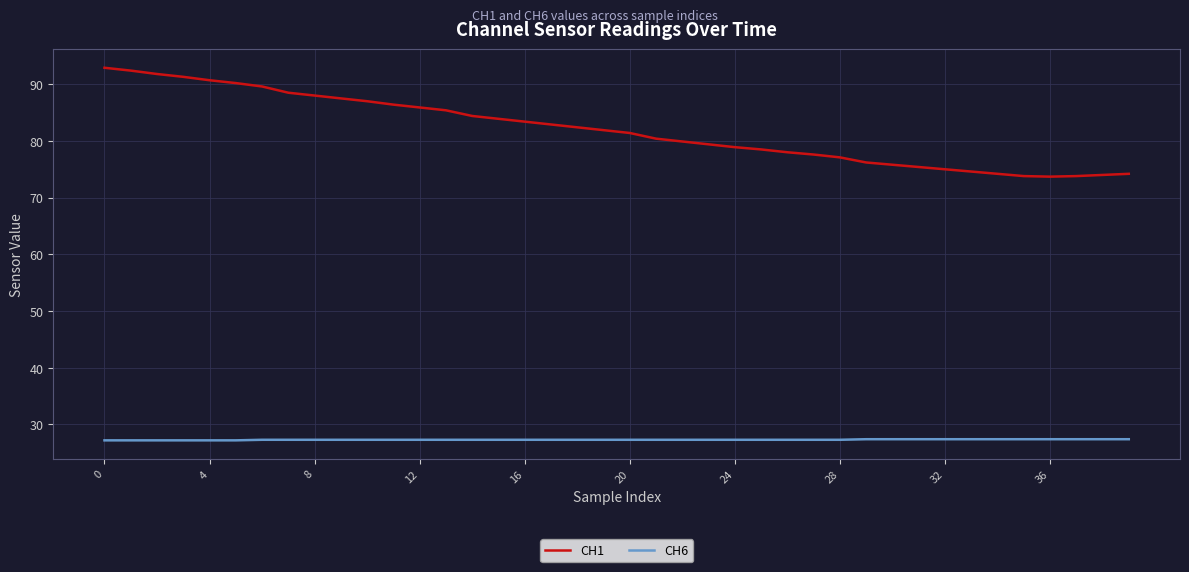

Which series has the largest range (max minus min)?

CH1